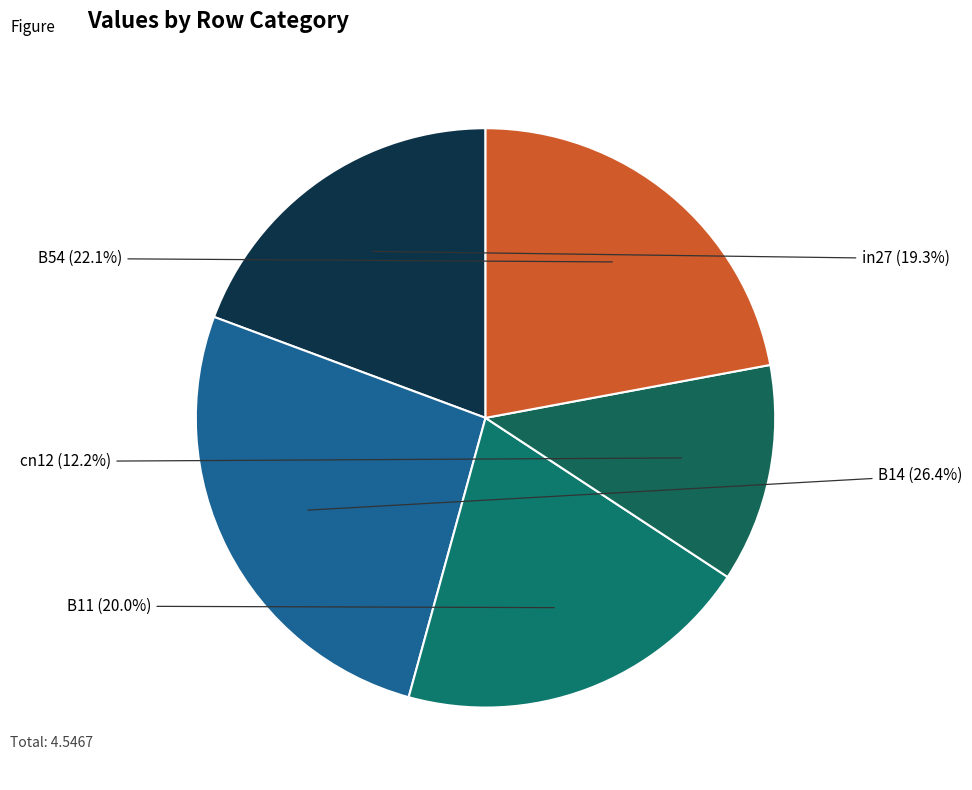

Count the number of slices in the pie.

5